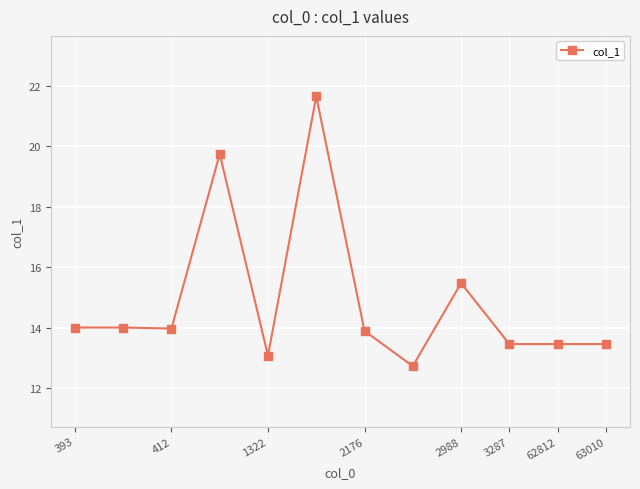

How many data points are less than 13?

1